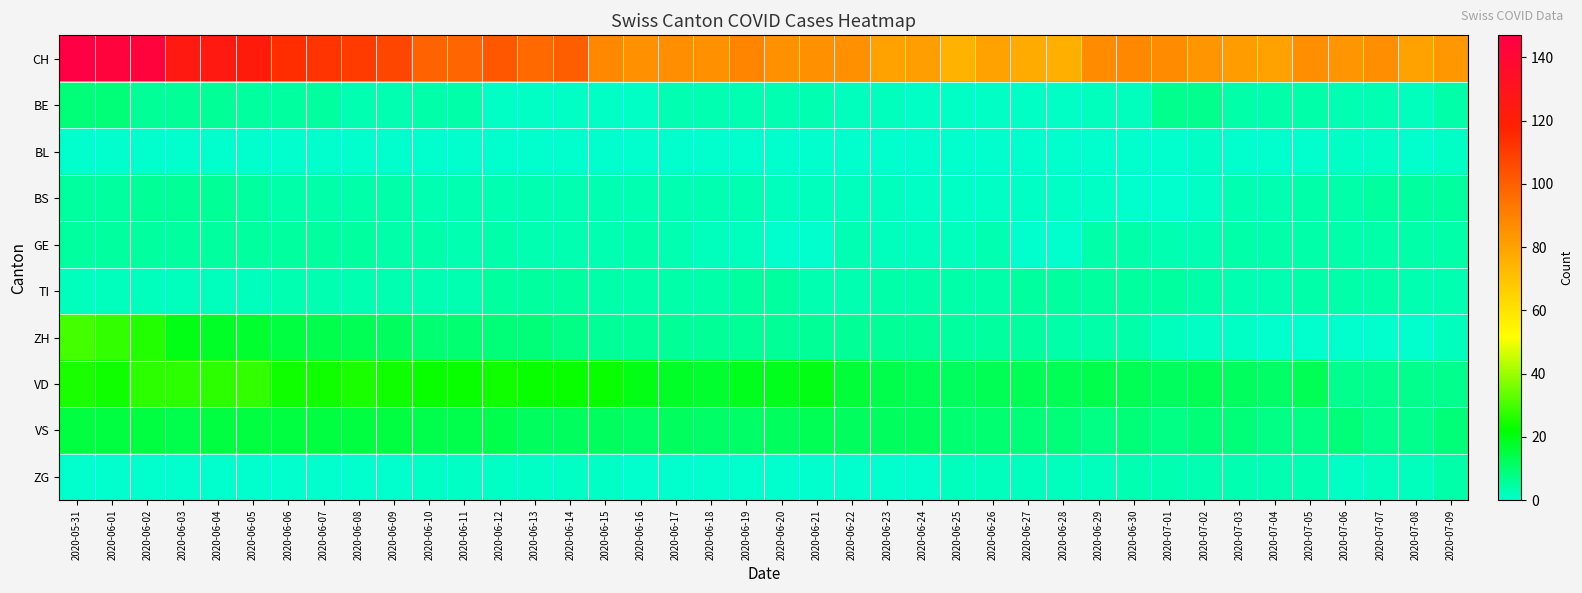

Reading right to left, transcribe all the data shown in this chart.

CH: 2020-07-09=83	2020-07-08=80	2020-07-07=86	2020-07-06=84	2020-07-05=86	2020-07-04=80	2020-07-03=82	2020-07-02=84	2020-07-01=87	2020-06-30=88	2020-06-29=87	2020-06-28=76	2020-06-27=77	2020-06-26=80	2020-06-25=75	2020-06-24=81	2020-06-23=80	2020-06-22=85	2020-06-21=85	2020-06-20=85	2020-06-19=89	2020-06-18=85	2020-06-17=86	2020-06-16=85	2020-06-15=88	2020-06-14=100	2020-06-13=97	2020-06-12=102	2020-06-11=98	2020-06-10=99	2020-06-09=107	2020-06-08=110	2020-06-07=112	2020-06-06=114	2020-06-05=123	2020-06-04=125	2020-06-03=125	2020-06-02=144	2020-06-01=144	2020-05-31=147
BE: 2020-07-09=4	2020-07-08=2	2020-07-07=3	2020-07-06=3	2020-07-05=4	2020-07-04=4	2020-07-03=4	2020-07-02=7	2020-07-01=7	2020-06-30=2	2020-06-29=2	2020-06-28=1	2020-06-27=1	2020-06-26=1	2020-06-25=1	2020-06-24=1	2020-06-23=2	2020-06-22=2	2020-06-21=3	2020-06-20=3	2020-06-19=3	2020-06-18=3	2020-06-17=3	2020-06-16=1	2020-06-15=1	2020-06-14=1	2020-06-13=1	2020-06-12=1	2020-06-11=4	2020-06-10=4	2020-06-09=3	2020-06-08=3	2020-06-07=5	2020-06-06=5	2020-06-05=5	2020-06-04=6	2020-06-03=6	2020-06-02=6	2020-06-01=9	2020-05-31=9
BL: 2020-07-09=1	2020-07-08=0	2020-07-07=1	2020-07-06=1	2020-07-05=0	2020-07-04=0	2020-07-03=0	2020-07-02=1	2020-07-01=0	2020-06-30=0	2020-06-29=0	2020-06-28=0	2020-06-27=0	2020-06-26=0	2020-06-25=0	2020-06-24=0	2020-06-23=0	2020-06-22=0	2020-06-21=0	2020-06-20=0	2020-06-19=0	2020-06-18=0	2020-06-17=0	2020-06-16=0	2020-06-15=0	2020-06-14=0	2020-06-13=0	2020-06-12=0	2020-06-11=0	2020-06-10=0	2020-06-09=0	2020-06-08=0	2020-06-07=0	2020-06-06=0	2020-06-05=0	2020-06-04=0	2020-06-03=0	2020-06-02=0	2020-06-01=0	2020-05-31=0
BS: 2020-07-09=5	2020-07-08=5	2020-07-07=5	2020-07-06=4	2020-07-05=4	2020-07-04=3	2020-07-03=3	2020-07-02=1	2020-07-01=0	2020-06-30=0	2020-06-29=1	2020-06-28=1	2020-06-27=1	2020-06-26=1	2020-06-25=1	2020-06-24=1	2020-06-23=2	2020-06-22=2	2020-06-21=2	2020-06-20=2	2020-06-19=3	2020-06-18=3	2020-06-17=3	2020-06-16=3	2020-06-15=3	2020-06-14=3	2020-06-13=3	2020-06-12=3	2020-06-11=3	2020-06-10=3	2020-06-09=4	2020-06-08=4	2020-06-07=4	2020-06-06=4	2020-06-05=5	2020-06-04=6	2020-06-03=6	2020-06-02=6	2020-06-01=5	2020-05-31=5
GE: 2020-07-09=4	2020-07-08=4	2020-07-07=4	2020-07-06=4	2020-07-05=4	2020-07-04=4	2020-07-03=4	2020-07-02=3	2020-07-01=3	2020-06-30=4	2020-06-29=4	2020-06-28=0	2020-06-27=0	2020-06-26=3	2020-06-25=2	2020-06-24=2	2020-06-23=2	2020-06-22=3	2020-06-21=0	2020-06-20=0	2020-06-19=2	2020-06-18=2	2020-06-17=3	2020-06-16=4	2020-06-15=3	2020-06-14=3	2020-06-13=3	2020-06-12=4	2020-06-11=3	2020-06-10=4	2020-06-09=4	2020-06-08=5	2020-06-07=5	2020-06-06=5	2020-06-05=5	2020-06-04=5	2020-06-03=5	2020-06-02=5	2020-06-01=5	2020-05-31=5
TI: 2020-07-09=3	2020-07-08=3	2020-07-07=4	2020-07-06=4	2020-07-05=4	2020-07-04=3	2020-07-03=3	2020-07-02=4	2020-07-01=5	2020-06-30=5	2020-06-29=5	2020-06-28=5	2020-06-27=5	2020-06-26=4	2020-06-25=4	2020-06-24=4	2020-06-23=4	2020-06-22=3	2020-06-21=3	2020-06-20=5	2020-06-19=5	2020-06-18=4	2020-06-17=4	2020-06-16=4	2020-06-15=4	2020-06-14=5	2020-06-13=5	2020-06-12=5	2020-06-11=3	2020-06-10=3	2020-06-09=3	2020-06-08=3	2020-06-07=3	2020-06-06=3	2020-06-05=2	2020-06-04=2	2020-06-03=2	2020-06-02=2	2020-06-01=2	2020-05-31=2
ZH: 2020-07-09=2	2020-07-08=0	2020-07-07=0	2020-07-06=0	2020-07-05=0	2020-07-04=0	2020-07-03=1	2020-07-02=1	2020-07-01=2	2020-06-30=4	2020-06-29=4	2020-06-28=4	2020-06-27=5	2020-06-26=5	2020-06-25=5	2020-06-24=6	2020-06-23=6	2020-06-22=6	2020-06-21=6	2020-06-20=6	2020-06-19=6	2020-06-18=6	2020-06-17=6	2020-06-16=6	2020-06-15=6	2020-06-14=8	2020-06-13=9	2020-06-12=9	2020-06-11=10	2020-06-10=10	2020-06-09=12	2020-06-08=13	2020-06-07=14	2020-06-06=15	2020-06-05=17	2020-06-04=18	2020-06-03=20	2020-06-02=26	2020-06-01=28	2020-05-31=30
VD: 2020-07-09=7	2020-07-08=7	2020-07-07=7	2020-07-06=7	2020-07-05=13	2020-07-04=11	2020-07-03=12	2020-07-02=13	2020-07-01=12	2020-06-30=13	2020-06-29=14	2020-06-28=13	2020-06-27=13	2020-06-26=13	2020-06-25=12	2020-06-24=13	2020-06-23=14	2020-06-22=16	2020-06-21=20	2020-06-20=19	2020-06-19=19	2020-06-18=17	2020-06-17=18	2020-06-16=20	2020-06-15=23	2020-06-14=23	2020-06-13=23	2020-06-12=24	2020-06-11=23	2020-06-10=23	2020-06-09=24	2020-06-08=25	2020-06-07=24	2020-06-06=24	2020-06-05=28	2020-06-04=27	2020-06-03=27	2020-06-02=27	2020-06-01=24	2020-05-31=25
VS: 2020-07-09=9	2020-07-08=7	2020-07-07=7	2020-07-06=9	2020-07-05=8	2020-07-04=8	2020-07-03=9	2020-07-02=9	2020-07-01=8	2020-06-30=9	2020-06-29=8	2020-06-28=9	2020-06-27=9	2020-06-26=10	2020-06-25=10	2020-06-24=12	2020-06-23=12	2020-06-22=12	2020-06-21=13	2020-06-20=12	2020-06-19=11	2020-06-18=11	2020-06-17=12	2020-06-16=11	2020-06-15=12	2020-06-14=12	2020-06-13=12	2020-06-12=14	2020-06-11=14	2020-06-10=14	2020-06-09=15	2020-06-08=15	2020-06-07=15	2020-06-06=15	2020-06-05=15	2020-06-04=15	2020-06-03=14	2020-06-02=15	2020-06-01=15	2020-05-31=15
ZG: 2020-07-09=4	2020-07-08=2	2020-07-07=2	2020-07-06=1	2020-07-05=3	2020-07-04=3	2020-07-03=3	2020-07-02=3	2020-07-01=3	2020-06-30=3	2020-06-29=2	2020-06-28=2	2020-06-27=2	2020-06-26=2	2020-06-25=2	2020-06-24=0	2020-06-23=0	2020-06-22=0	2020-06-21=0	2020-06-20=0	2020-06-19=0	2020-06-18=0	2020-06-17=0	2020-06-16=0	2020-06-15=1	2020-06-14=1	2020-06-13=1	2020-06-12=1	2020-06-11=1	2020-06-10=1	2020-06-09=0	2020-06-08=0	2020-06-07=0	2020-06-06=0	2020-06-05=0	2020-06-04=0	2020-06-03=0	2020-06-02=0	2020-06-01=0	2020-05-31=0